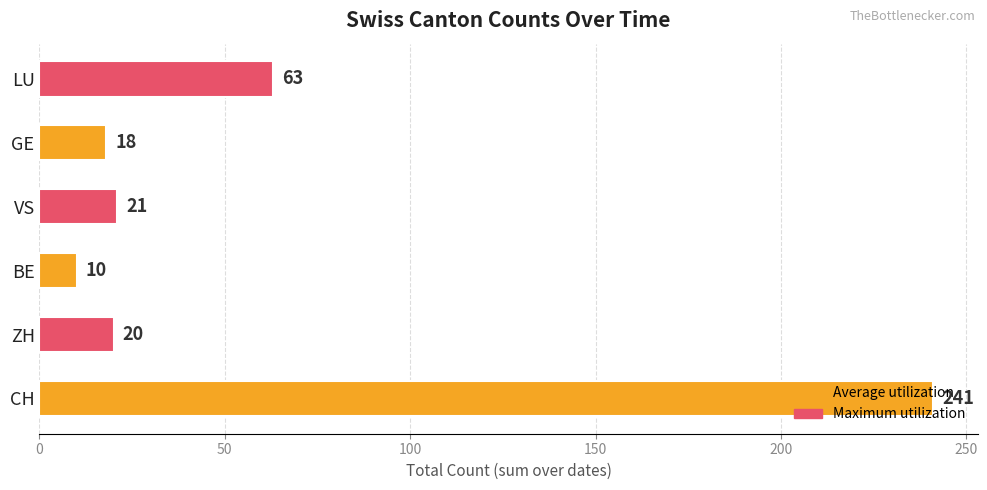

What is the minimum value shown in the chart?

10